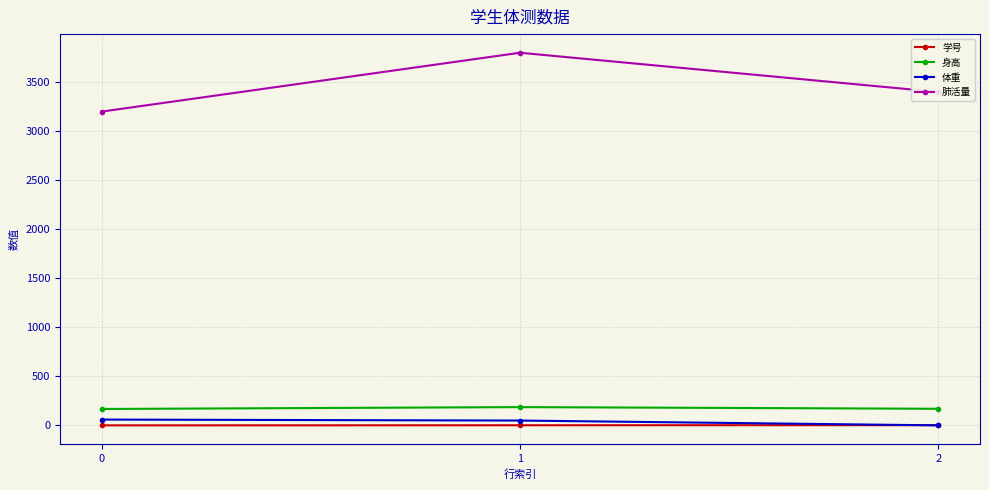

How many values in the 身高 series are below 170?

1